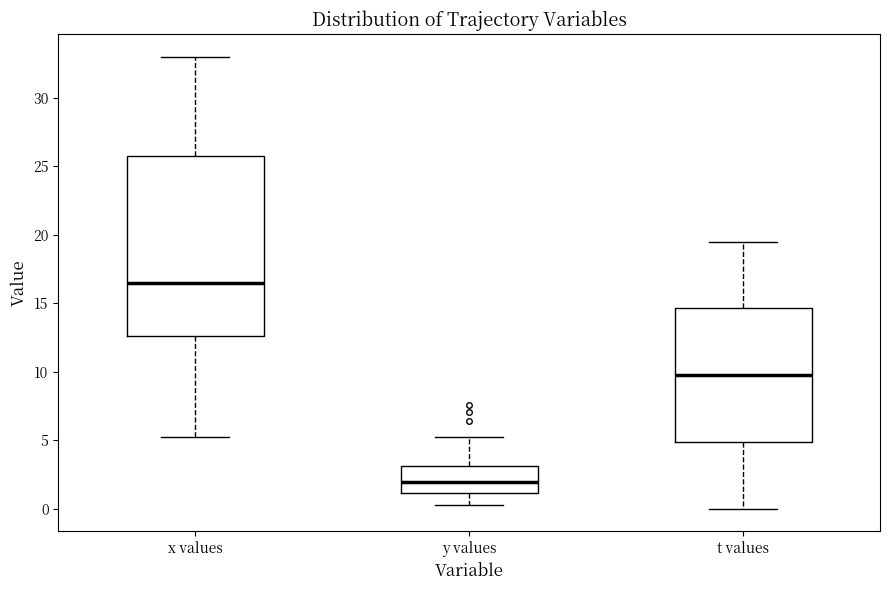

Comparing the boxes themselves (not the whiskers), which one is the tallest?

x values